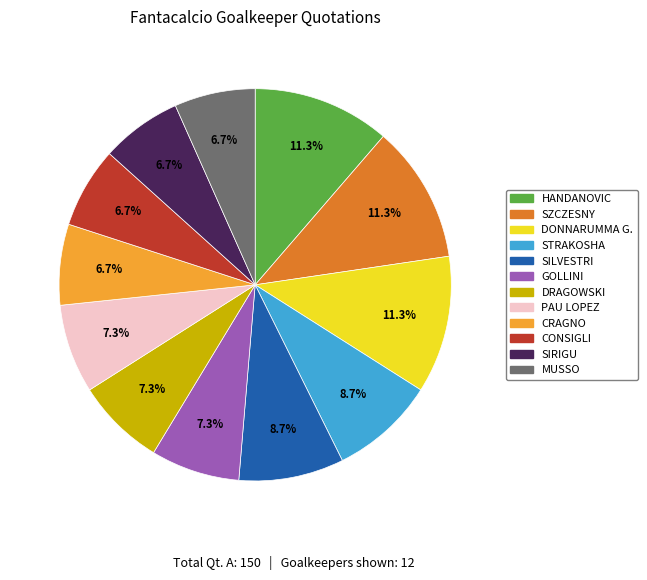

The DONNARUMMA G. slice represents 26% of the pie. True or false?

False